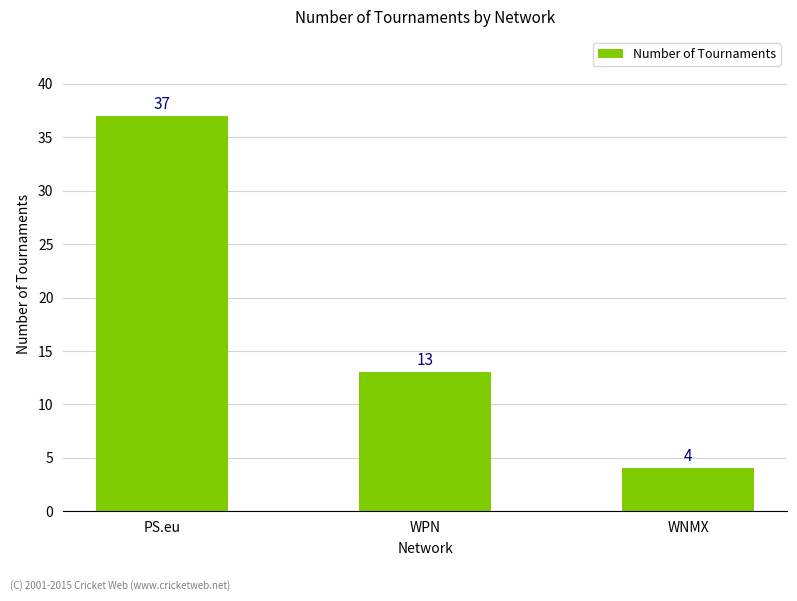

Reading left to right, what are all the values shown in this chart?

PS.eu=37	WPN=13	WNMX=4